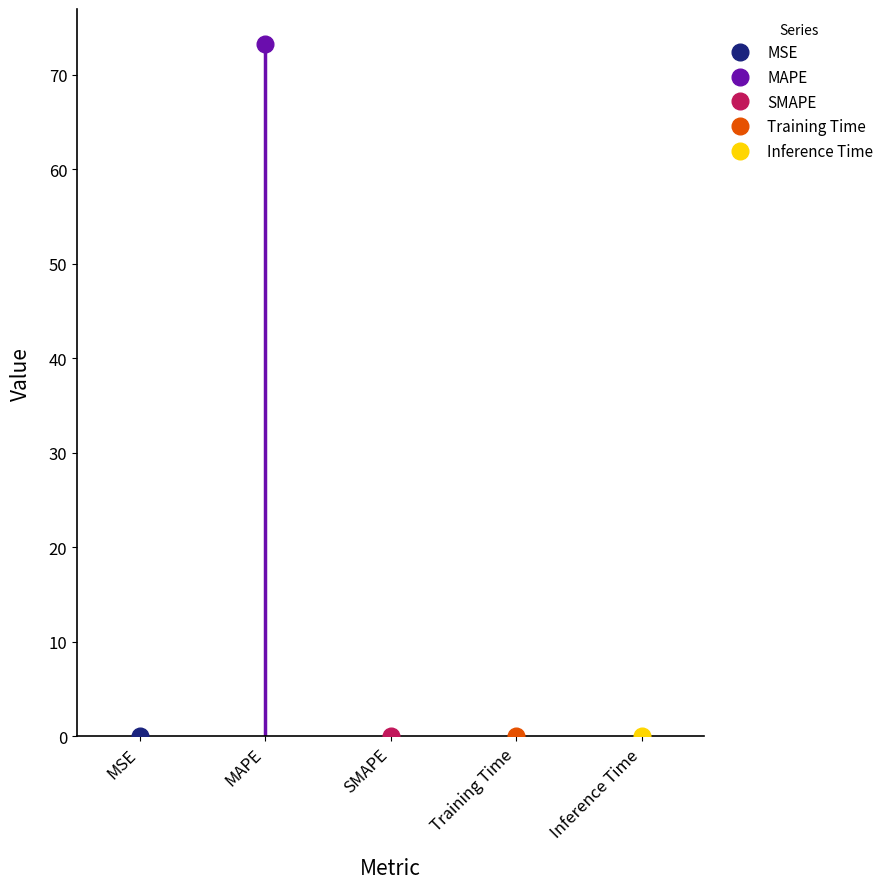

Which has a higher value, SMAPE or MAPE?

MAPE